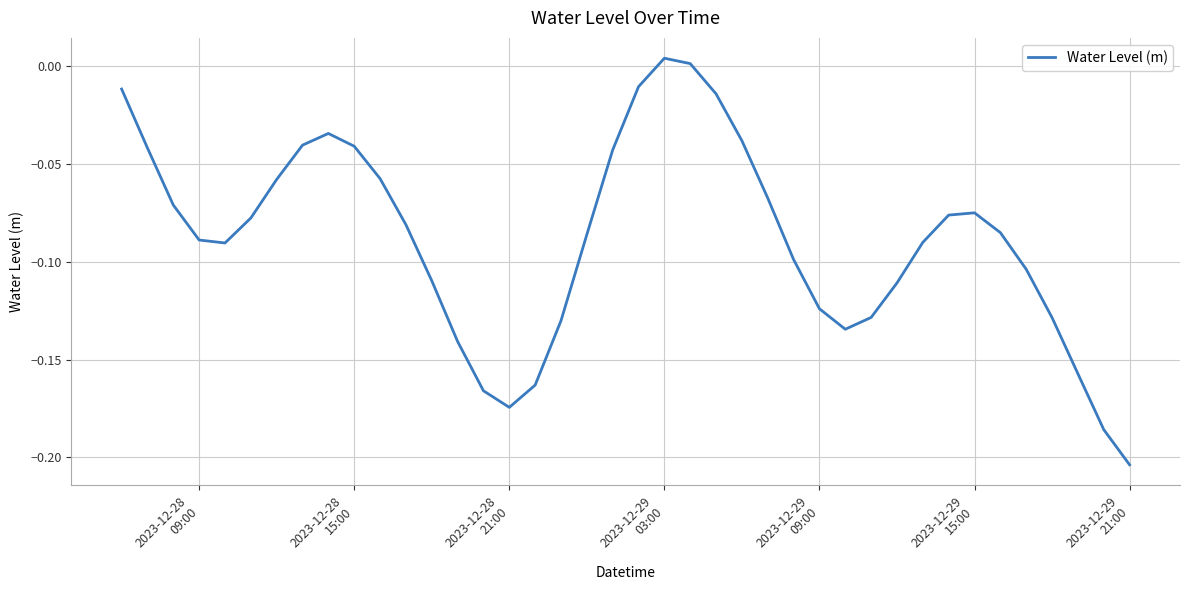

What is the minimum value shown in the chart?

-0.2